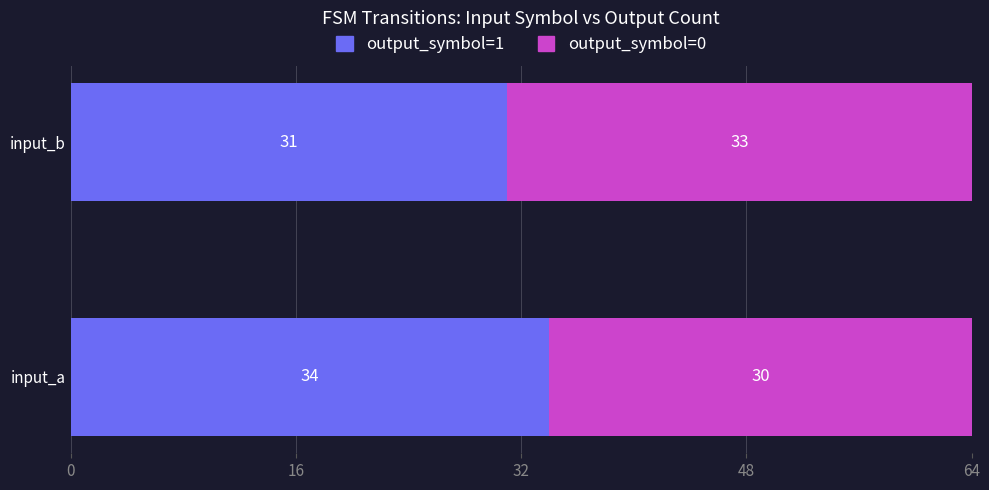

What is the difference between the maximum and minimum values in the output_symbol=1 series?

3